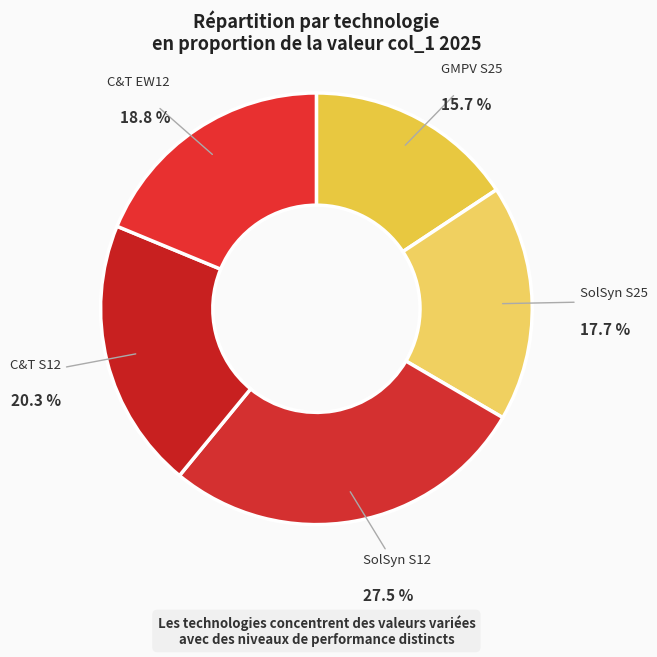

How many segments does this pie chart have?

5